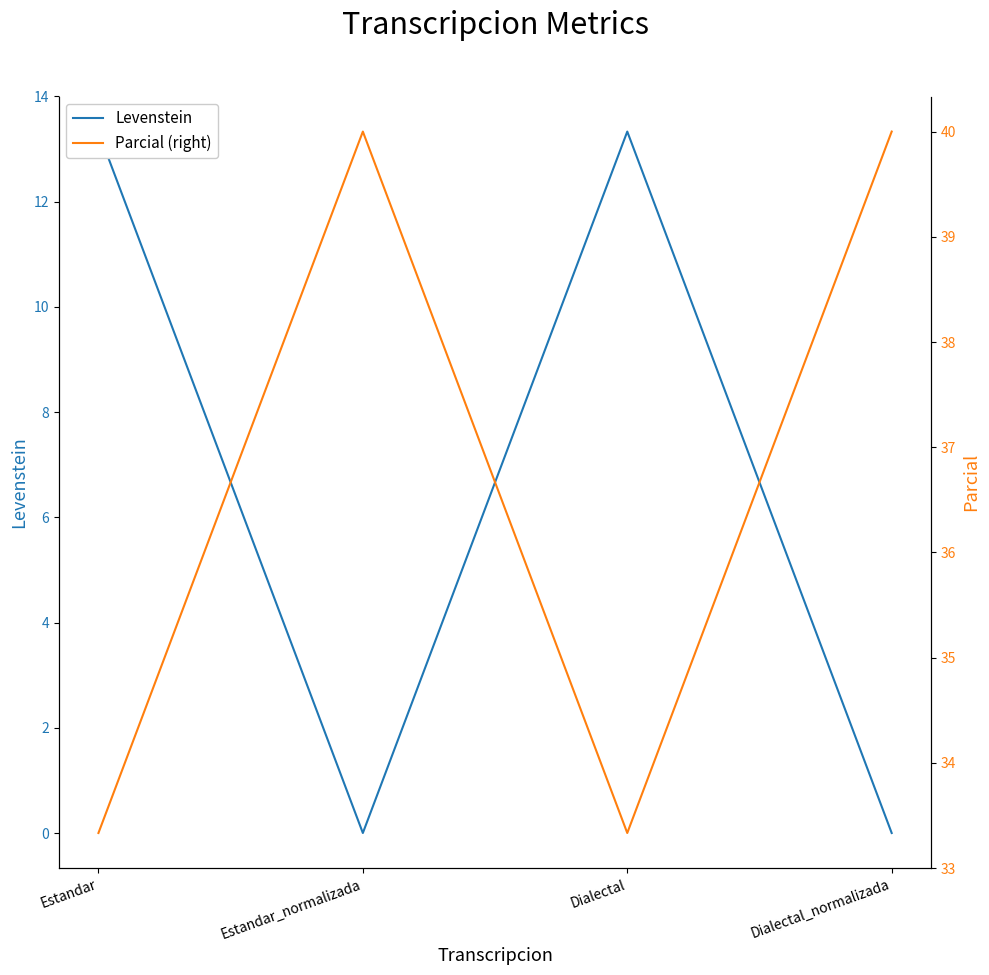

What is the difference between the Parcial (right) values at Dialectal_normalizada and Dialectal?

6.7